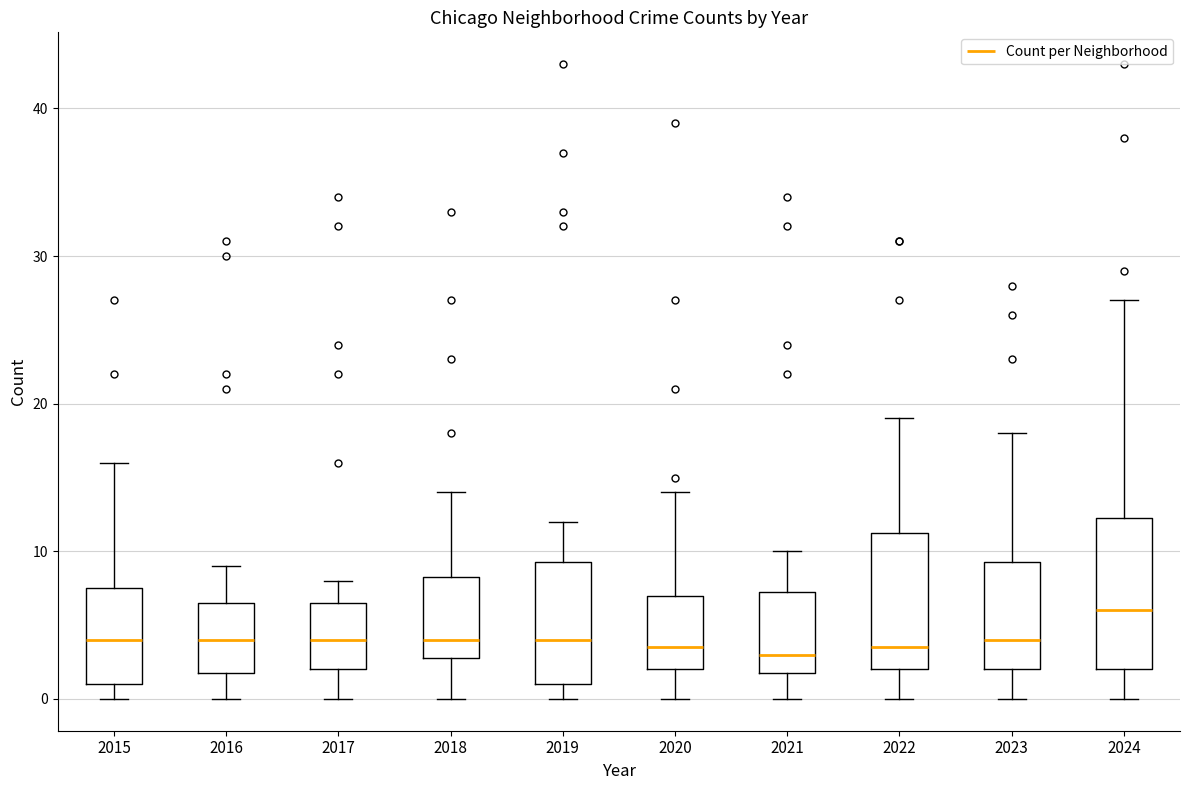

Reading left to right, read every box against the y-axis: the position of its median line, the range the box covers, and the ends of its whiskers. The values are not printed on the chart, so give them approximately, as read against the axis.

2015: median 4, box 1 to 8, whiskers 0 to 16
2016: median 4, box 2 to 7, whiskers 0 to 9
2017: median 4, box 2 to 7, whiskers 0 to 8
2018: median 4, box 3 to 8, whiskers 0 to 14
2019: median 4, box 1 to 9, whiskers 0 to 12
2020: median 4, box 2 to 7, whiskers 0 to 14
2021: median 3, box 2 to 7, whiskers 0 to 10
2022: median 4, box 2 to 11, whiskers 0 to 19
2023: median 4, box 2 to 9, whiskers 0 to 18
2024: median 6, box 2 to 12, whiskers 0 to 27